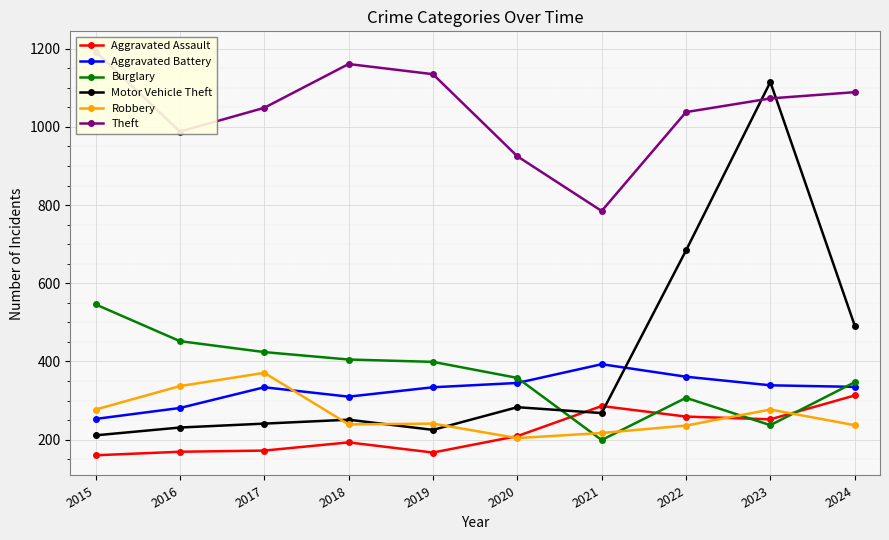

Between 2016 and 2020, which is larger?

2020